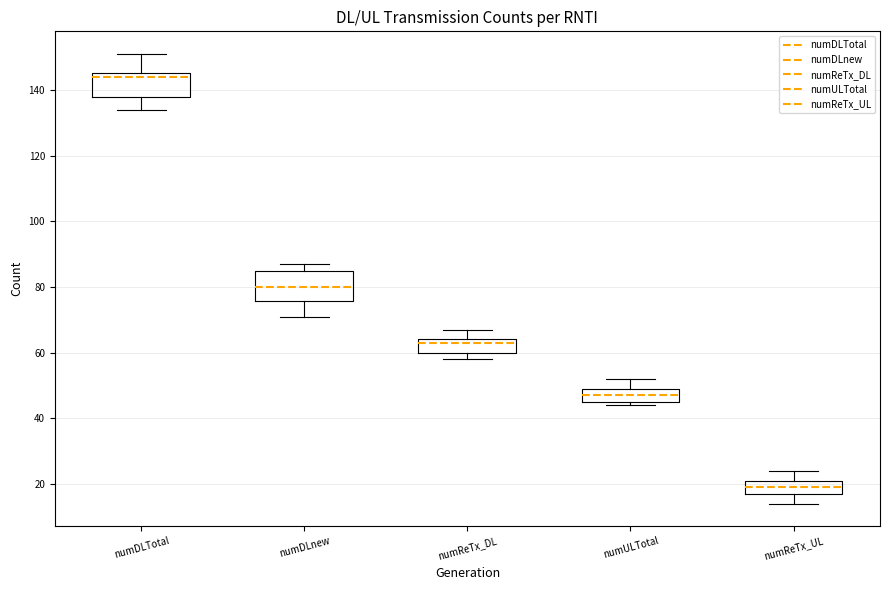

Reading left to right, transcribe this box plot: for each box, give where its median line is, the range the box spans, and where its two whiskers end, as read against the y-axis. The values are not printed on the chart, so give them approximately, as read against the axis.

numDLTotal: median 144, box 138 to 146, whiskers 134 to 152
numDLnew: median 80, box 76 to 86, whiskers 72 to 88
numReTx_DL: median 64 (just below the box's upper edge), box 60 to 64, whiskers 58 to 68
numULTotal: median 48, box 46 to 50, whiskers 44 to 52
numReTx_UL: median 20, box 18 to 22, whiskers 14 to 24